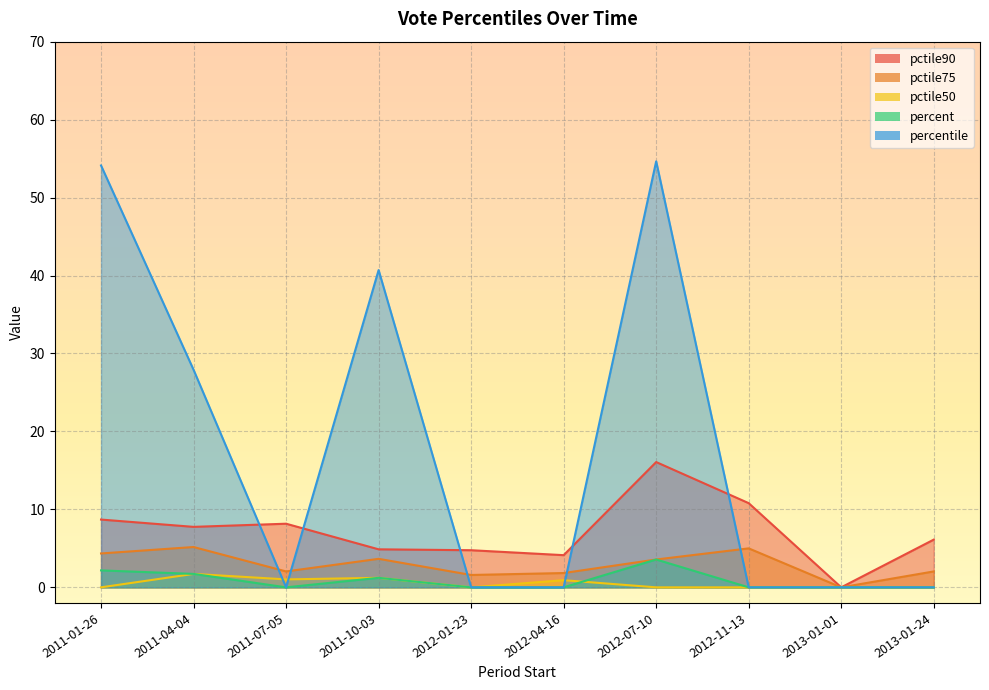

Which category has the lowest value in the percent series?

2011-07-05